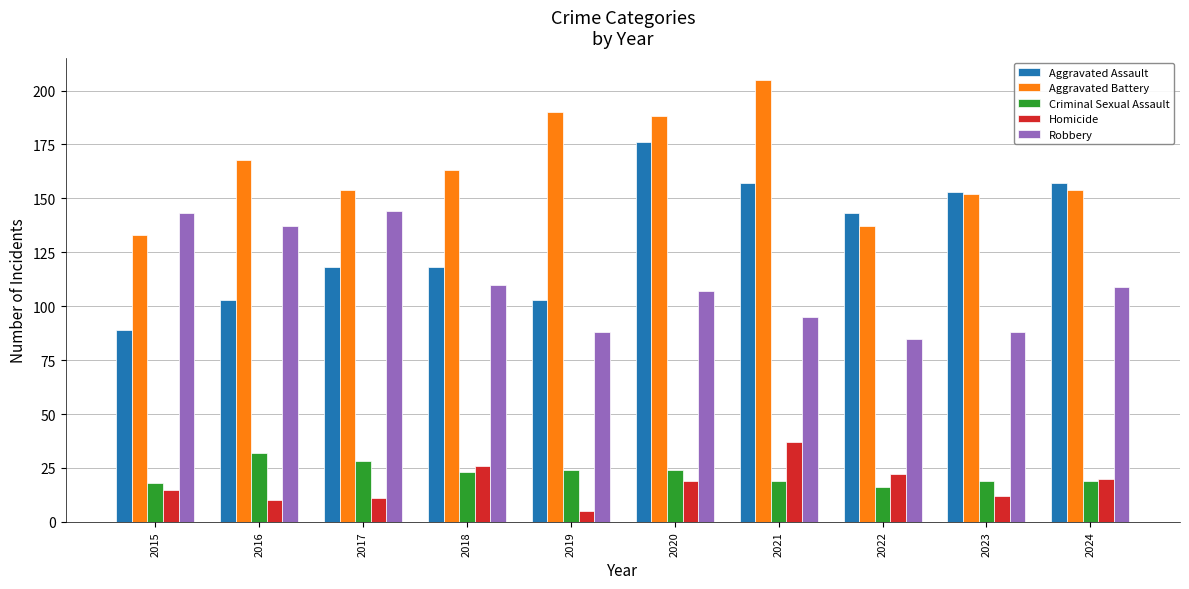

Count the number of categories in the chart.

10